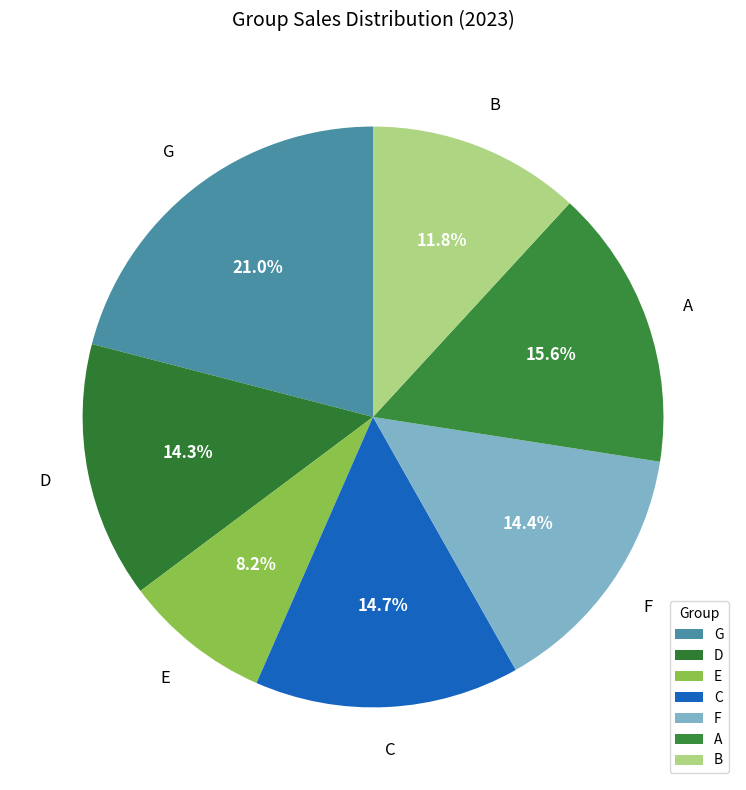

The C slice represents 15% of the pie. True or false?

True